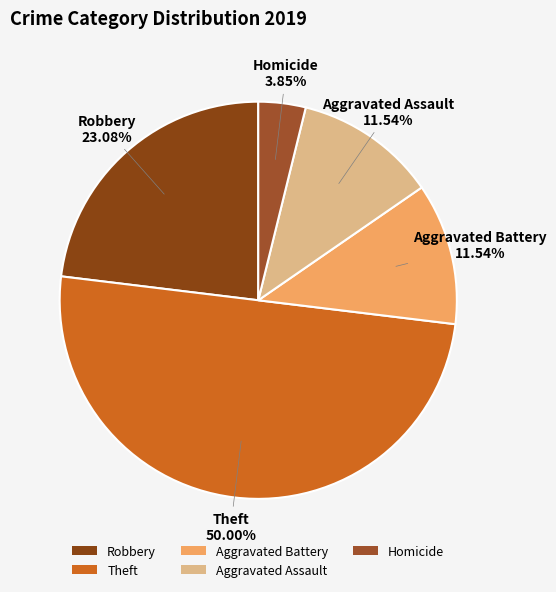

Count the number of slices in the pie.

5